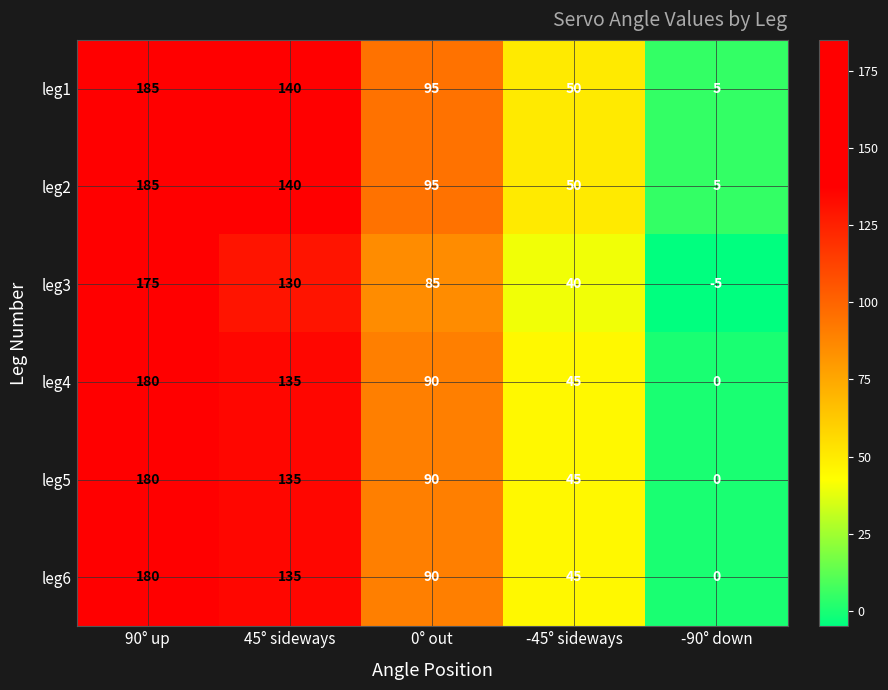

Reading right to left, what are all the values shown in this chart?

leg1: 5	50	95	140	185
leg2: 5	50	95	140	185
leg3: -5	40	85	130	175
leg4: 0	45	90	135	180
leg5: 0	45	90	135	180
leg6: 0	45	90	135	180